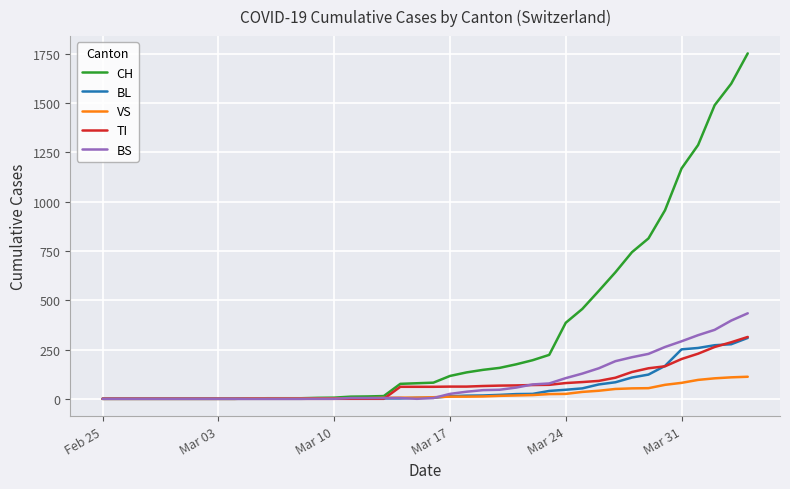

What is the greatest value displayed?

1753